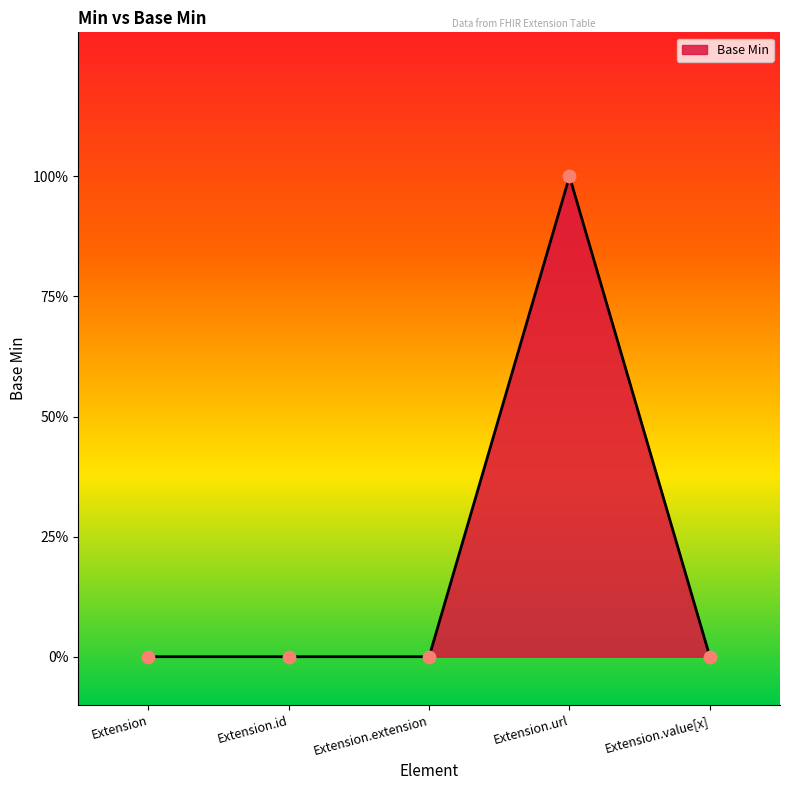

What is the change in value from Extension.url to Extension.value[x]?

-1